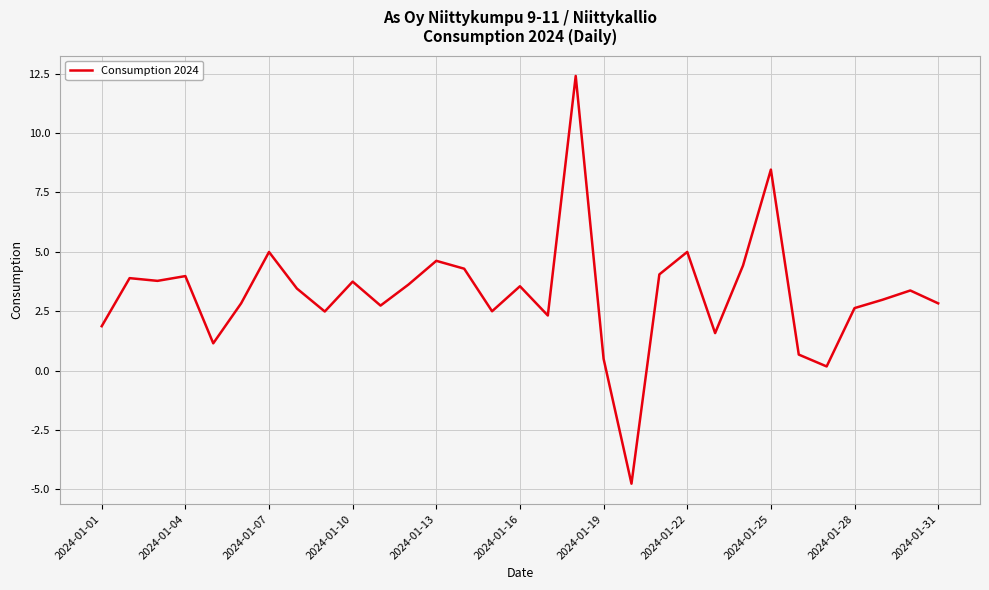

What is the difference between the maximum and minimum values?

17.2